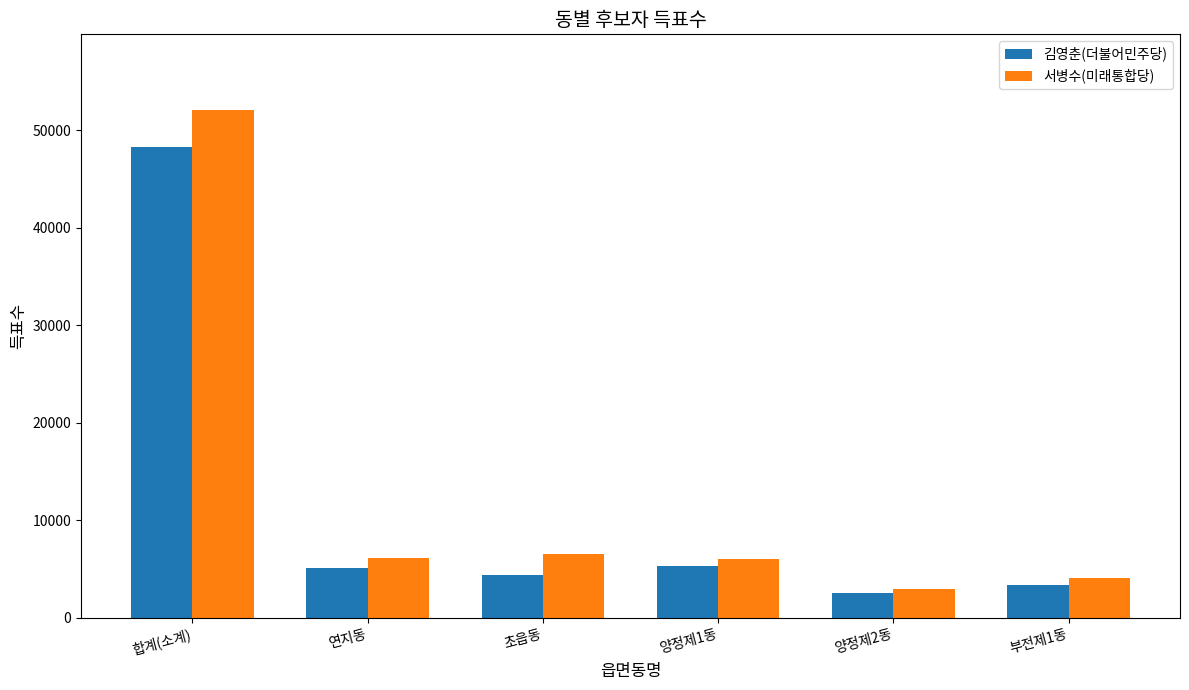

List the series in order of their peak value, highest first.

서병수(미래통합당), 김영춘(더불어민주당)